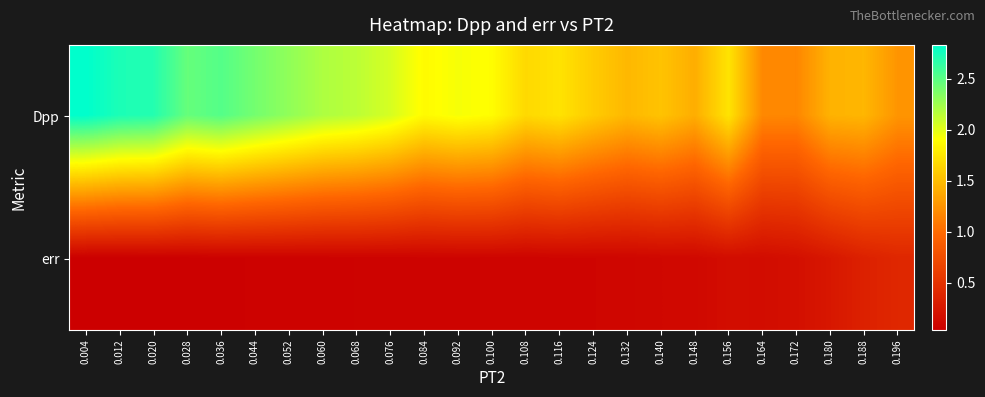

Reading right to left, transcribe all the data shown in this chart.

Dpp: 0.196=1.3	0.188=1.5	0.180=1.4	0.172=1.2	0.164=1.2	0.156=1.7	0.148=1.4	0.140=1.5	0.132=1.5	0.124=1.6	0.116=1.7	0.108=1.7	0.100=1.9	0.092=1.9	0.084=1.9	0.076=2.0	0.068=2.1	0.060=2.2	0.052=2.3	0.044=2.4	0.036=2.5	0.028=2.5	0.020=2.7	0.012=2.7	0.004=2.8
err: 0.196=0.4	0.188=0.3	0.180=0.3	0.172=0.2	0.164=0.2	0.156=0.2	0.148=0.1	0.140=0.1	0.132=0.1	0.124=0.1	0.116=0.1	0.108=0.1	0.100=0.1	0.092=0.1	0.084=0.1	0.076=0.1	0.068=0.1	0.060=0.1	0.052=0.1	0.044=0.1	0.036=0.1	0.028=0.1	0.020=0.0	0.012=0.0	0.004=0.0